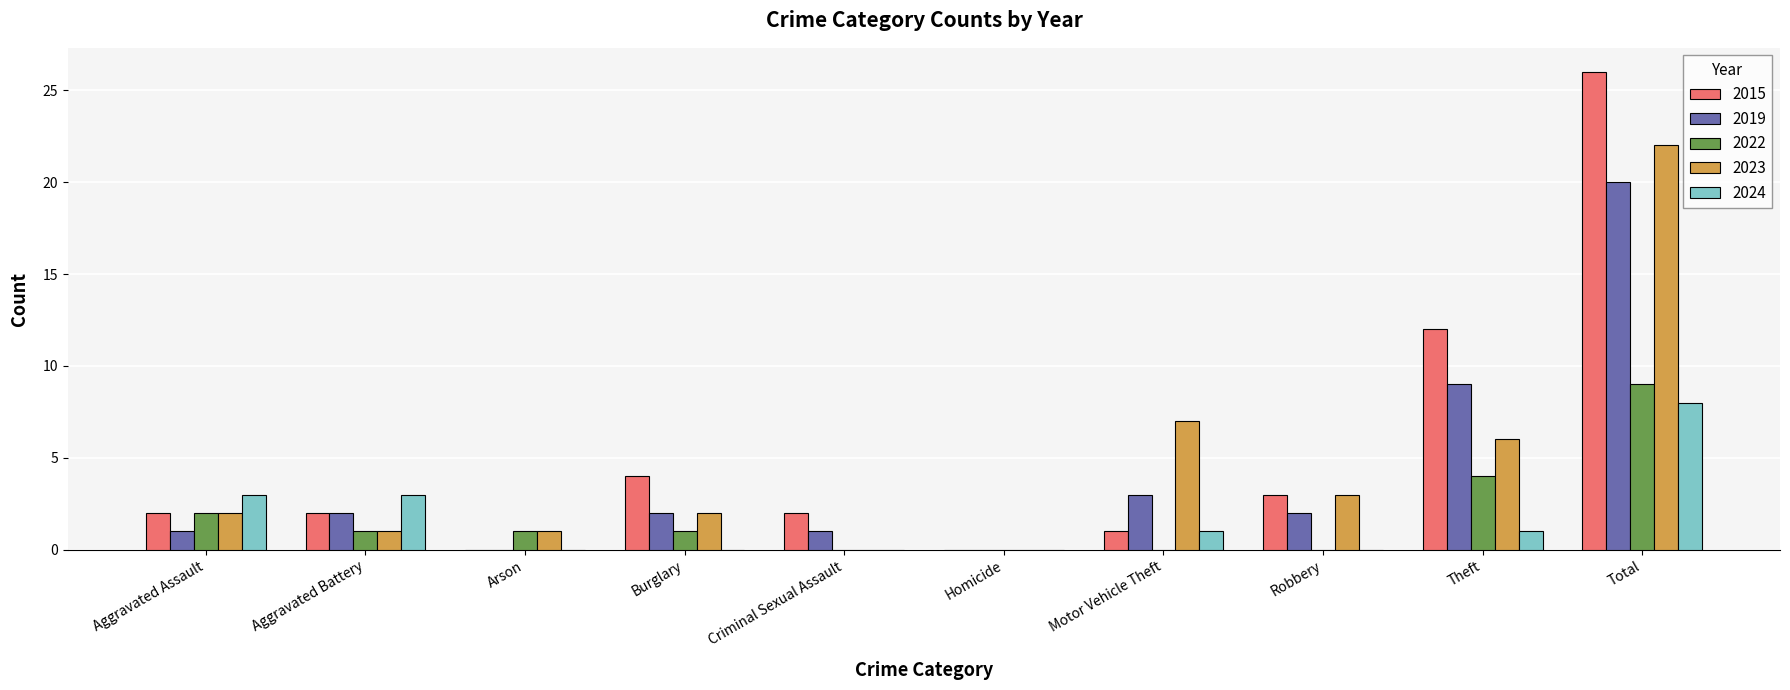

What are all the series names shown in the legend?

2015, 2019, 2022, 2023, 2024